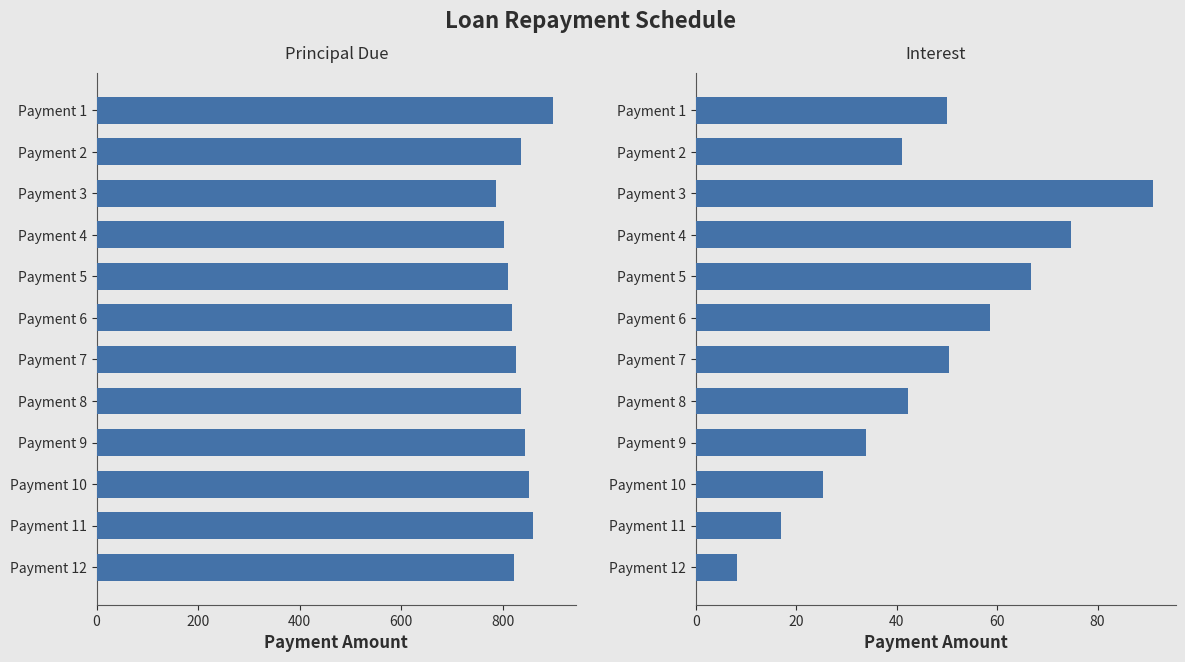

Which has a higher value, Payment 11 or Payment 8?

Payment 11